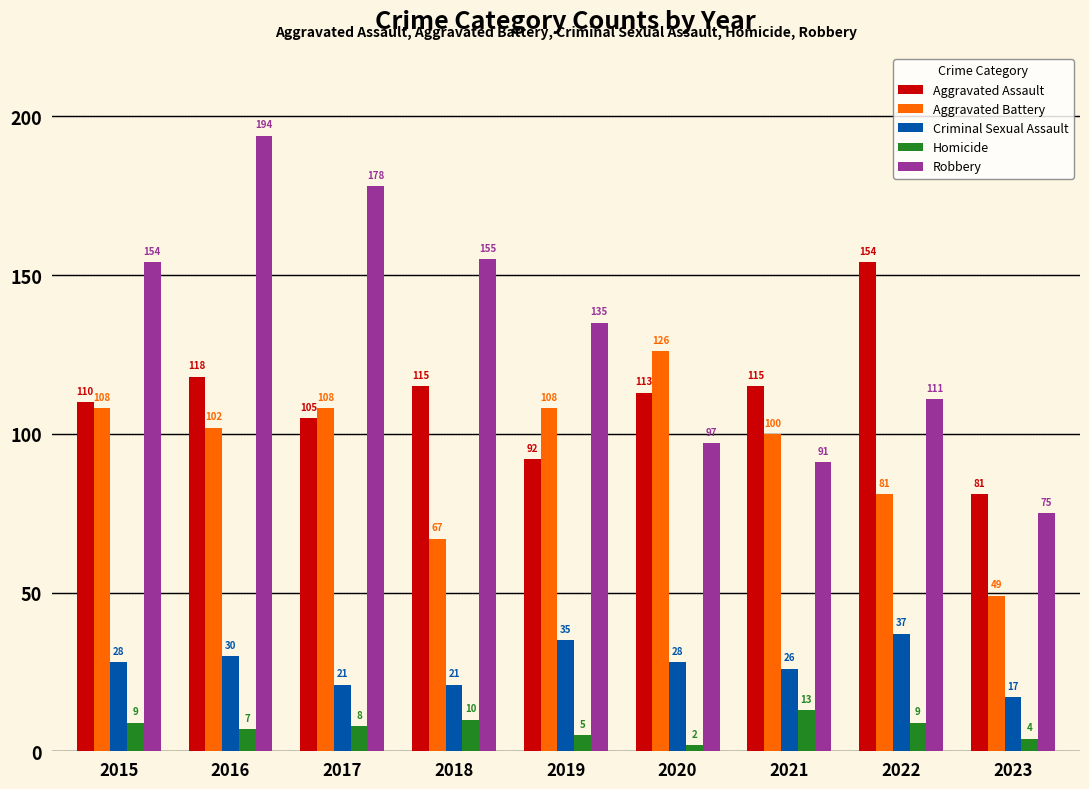

What is the maximum value for Criminal Sexual Assault?

37